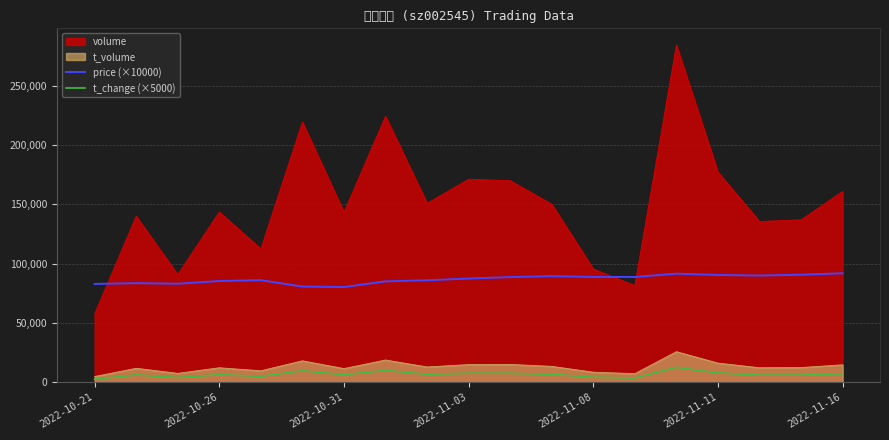

What is the lowest value of the volume series?

57601.0